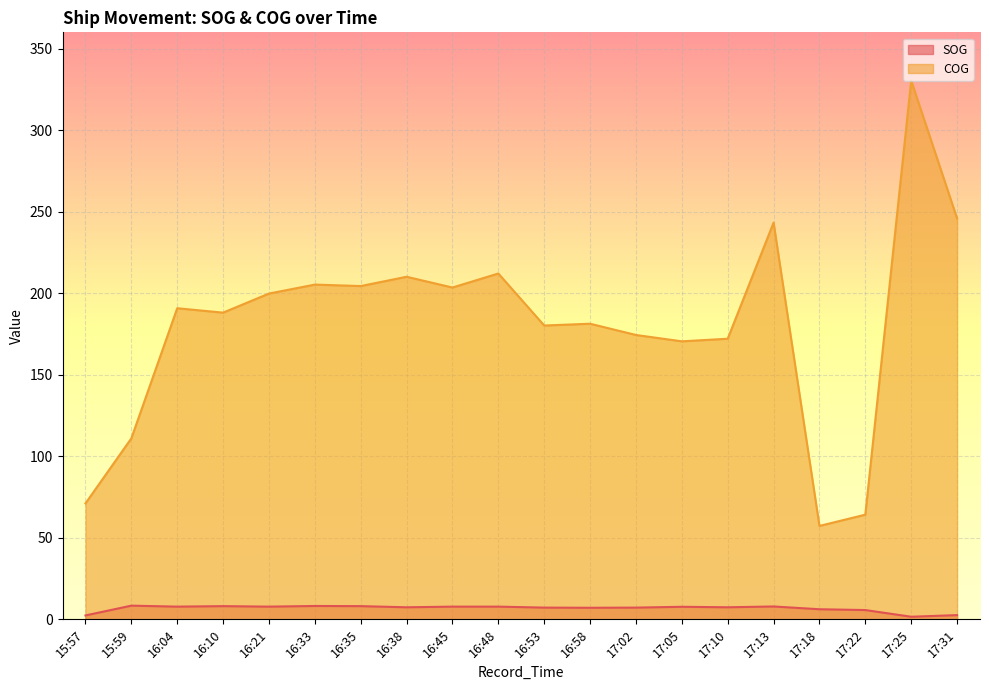

Rank the series by their average value, from lowest to highest.

SOG, COG